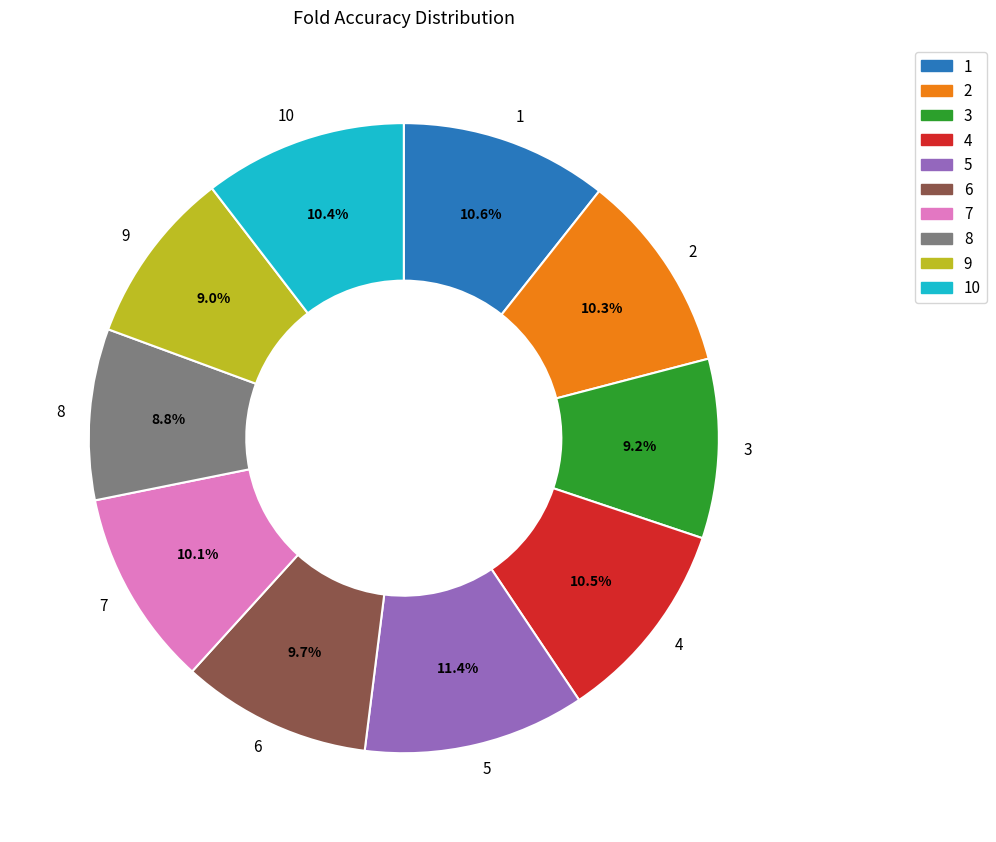

To the nearest percent, what portion does 9 represent?

9%